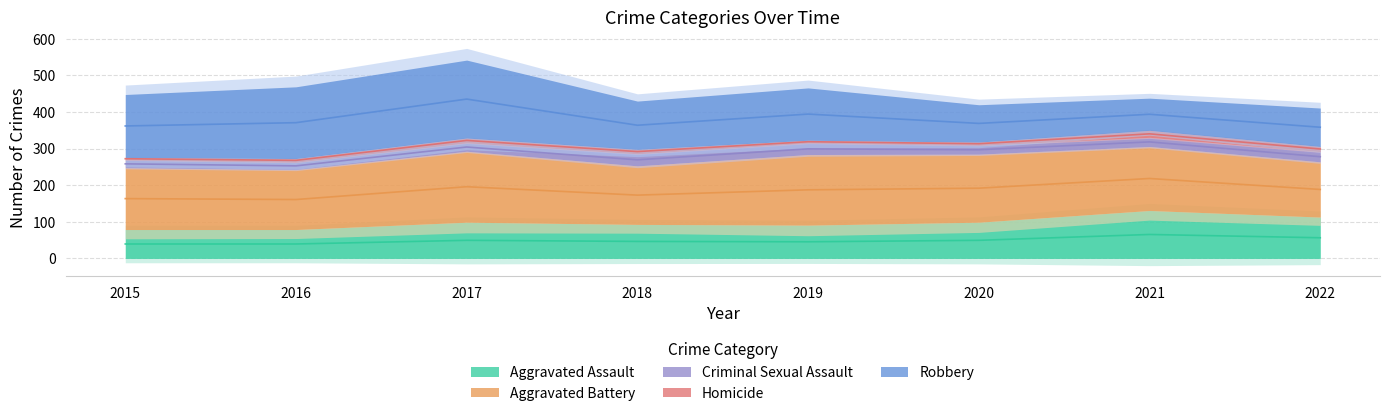

Which category has the highest value across all series?

2017